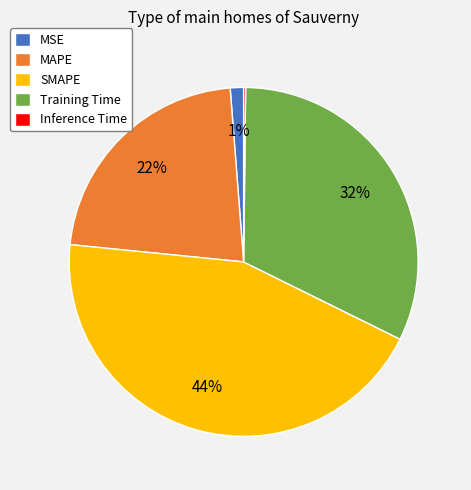

Does MSE account for over 50% of the chart?

No